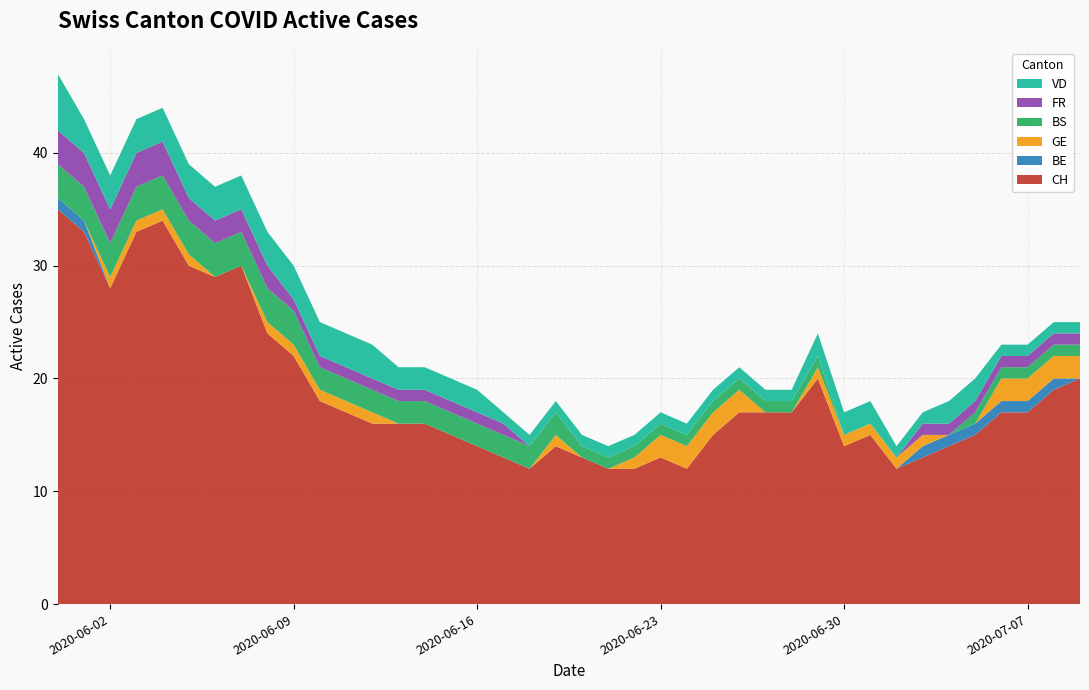

Reading left to right, extract all data points from this chart.

CH: 35	33	28	33	34	30	29	30	24	22	18	17	16	16	16	15	14	13	12	14	13	12	12	13	12	15	17	17	17	20	14	15	12	13	14	15	17	17	19	20
BE: 1	1	0	0	0	0	0	0	0	0	0	0	0	0	0	0	0	0	0	0	0	0	0	0	0	0	0	0	0	0	0	0	0	1	1	1	1	1	1	0
GE: 0	0	1	1	1	1	0	0	1	1	1	1	1	0	0	0	0	0	0	1	0	0	1	2	2	2	2	0	0	1	1	1	1	1	0	0	2	2	2	2
BS: 3	3	3	3	3	3	3	3	3	3	2	2	2	2	2	2	2	2	2	2	1	1	1	1	1	1	1	1	1	1	0	0	0	0	0	1	1	1	1	1
FR: 3	3	3	3	3	2	2	2	2	1	1	1	1	1	1	1	1	1	0	0	0	0	0	0	0	0	0	0	0	0	0	0	0	1	1	1	1	1	1	1
VD: 5	3	3	3	3	3	3	3	3	3	3	3	3	2	2	2	2	1	1	1	1	1	1	1	1	1	1	1	1	2	2	2	1	1	2	2	1	1	1	1